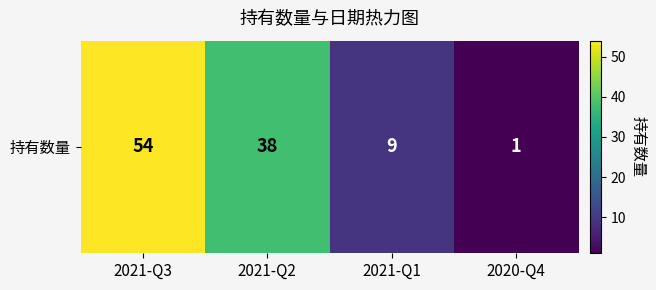

How many values are between 9 and 54?

3